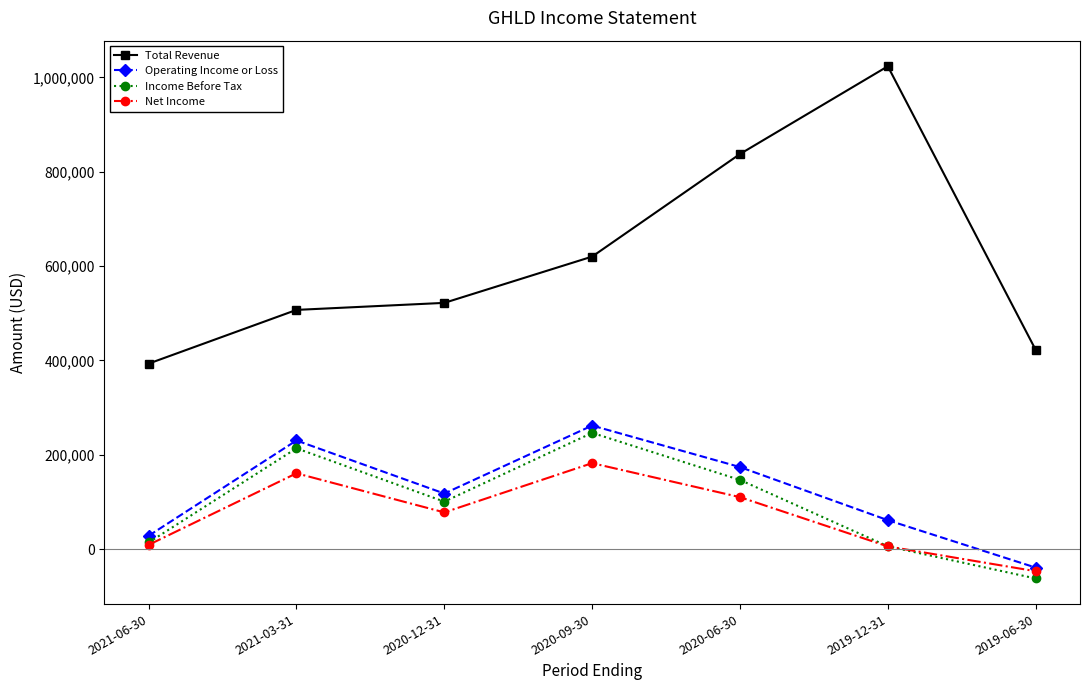

True or false: Income Before Tax and Total Revenue intersect in this chart.

False